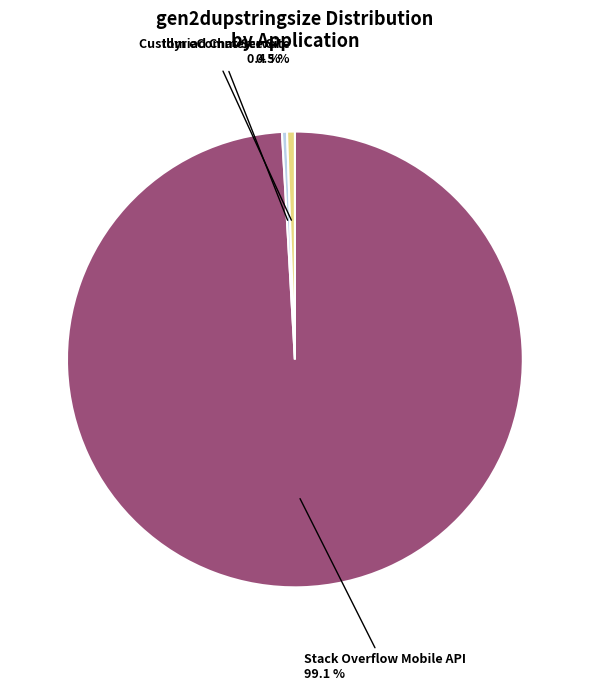

The Stack Overflow Mobile API slice represents 89% of the pie. True or false?

False